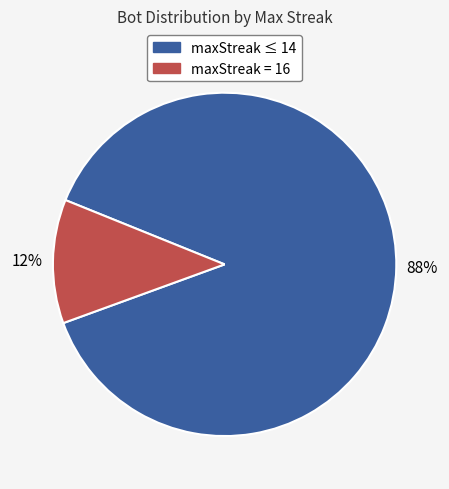

Does any single category account for the majority?

Yes